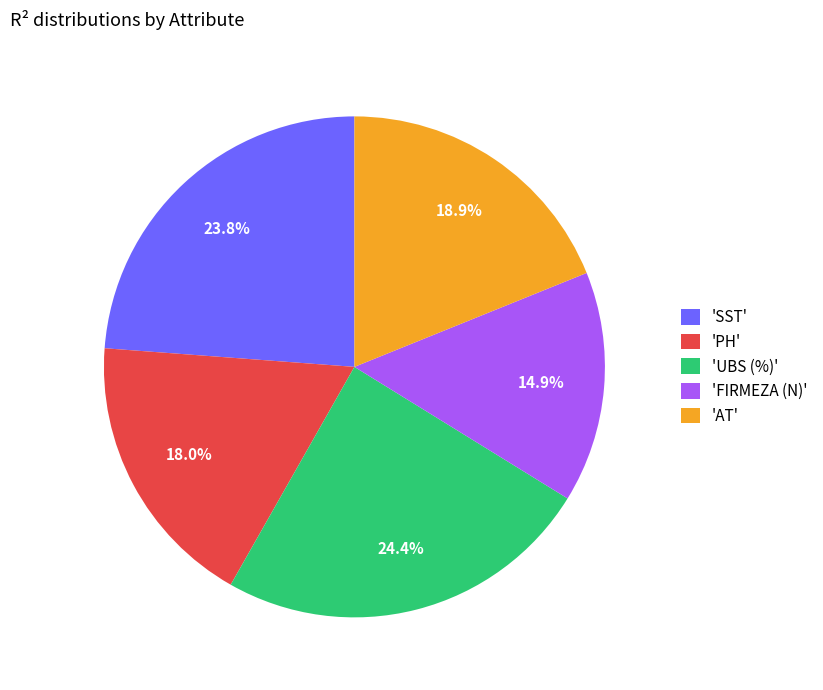

Does any single category account for the majority?

No